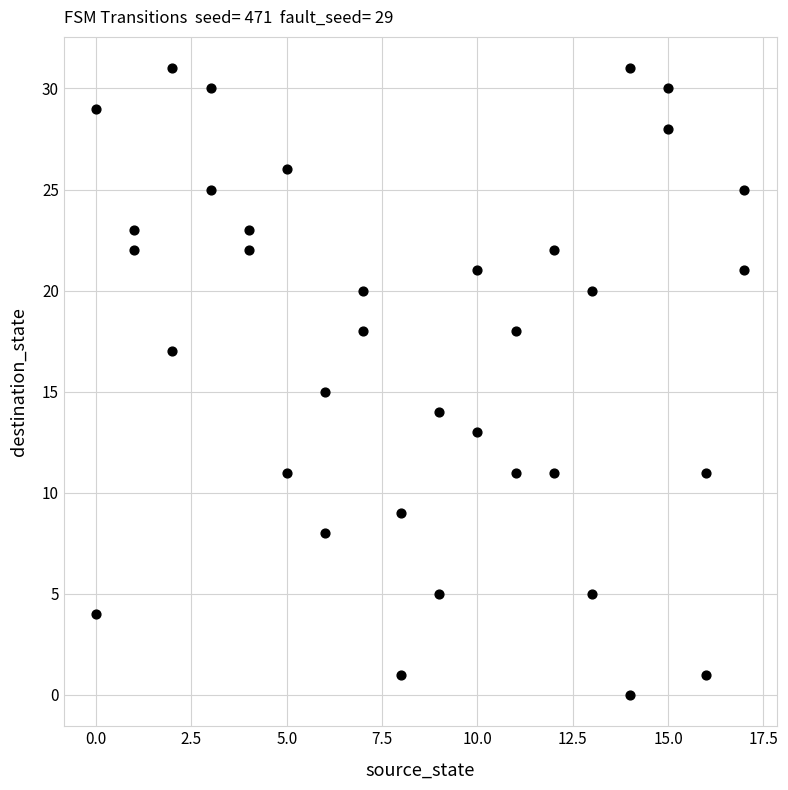

What is the range of Y values (max minus min)?

31